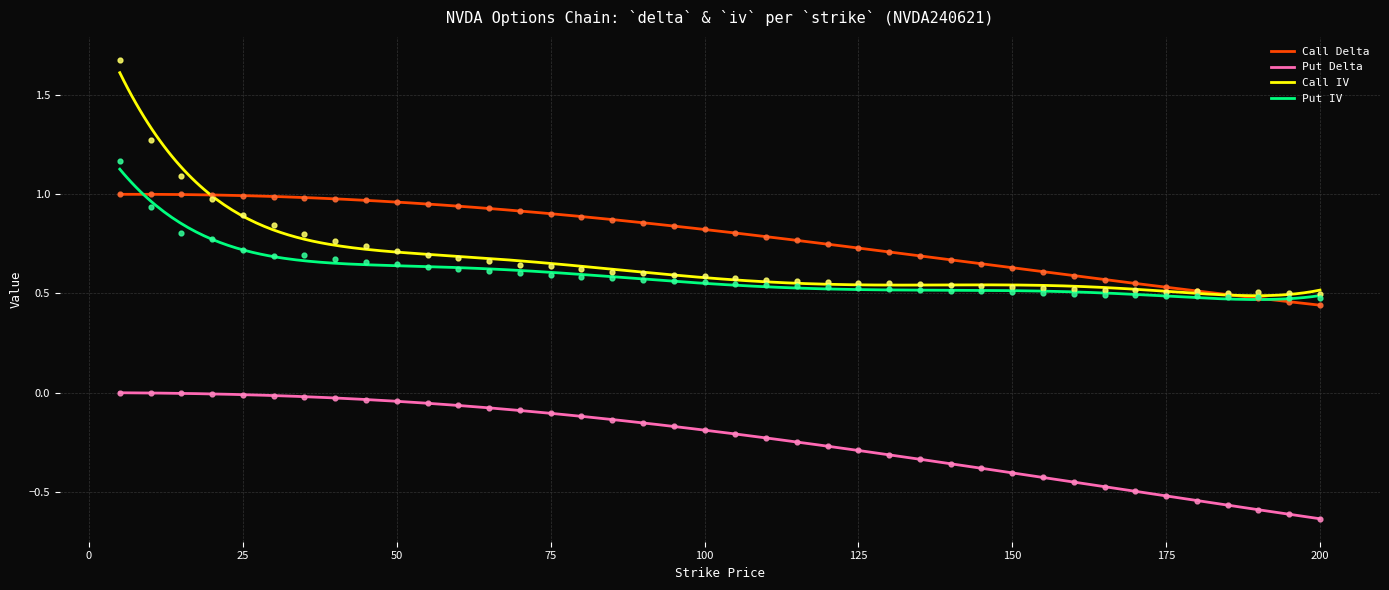

True or false: Put Delta and Put IV cross at least once.

False